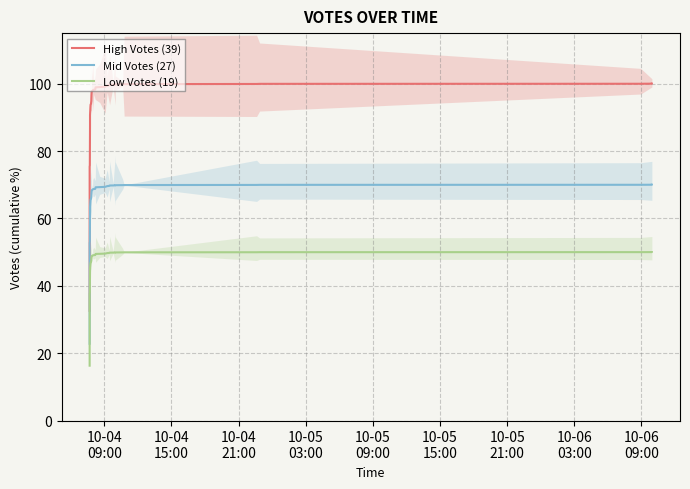

Which label corresponds to the smallest value in the chart?

10-04
09:00